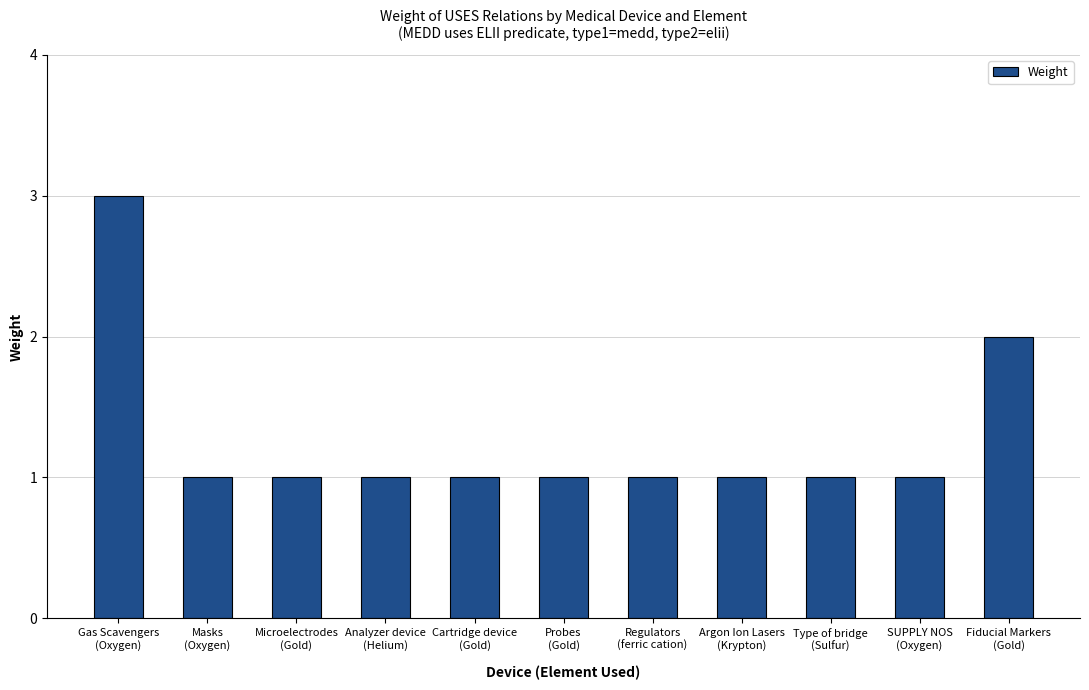

What is the difference between the values at Type of bridge
(Sulfur) and Fiducial Markers
(Gold)?

1